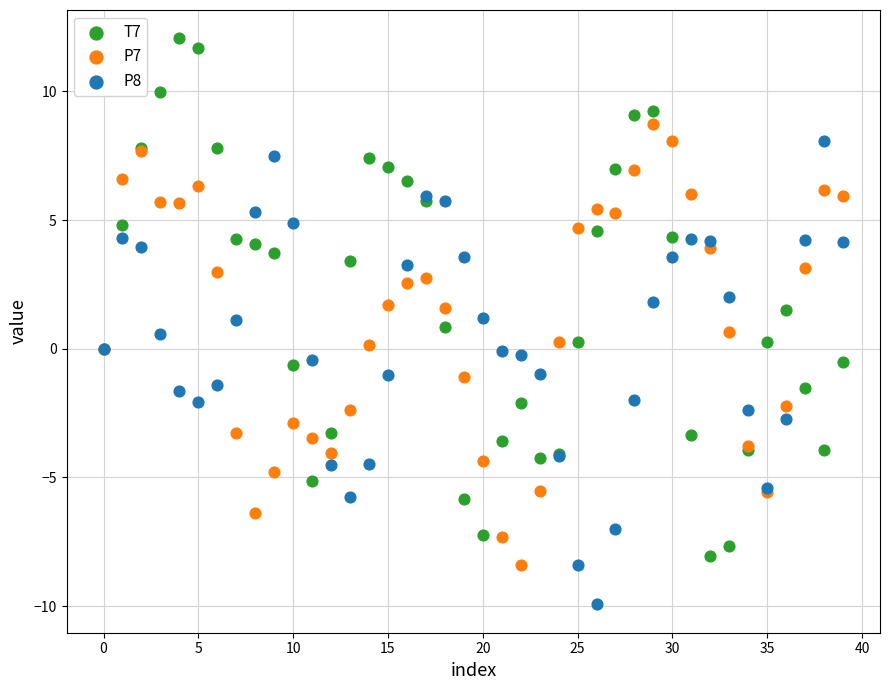

Which series reaches the minimum Y coordinate?

P8